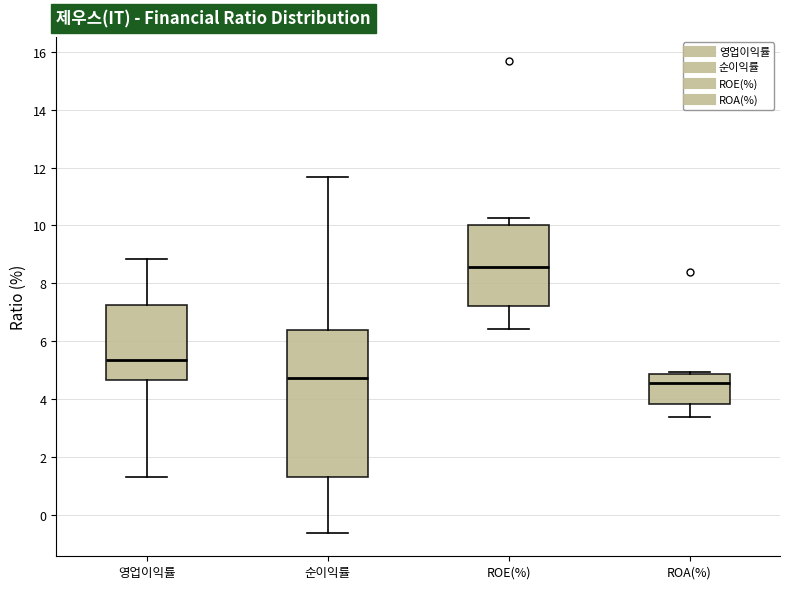

Reading left to right, read every box against the y-axis: the position of its median line, the range the box covers, and the ends of its whiskers. The values are not printed on the chart, so give them approximately, as read against the axis.

영업이익률: median 5.4, box 4.6 to 7.2, whiskers 1.2 to 8.8
순이익률: median 4.8, box 1.4 to 6.4, whiskers -0.6 to 11.6
ROE(%): median 8.6, box 7.2 to 10.0, whiskers 6.4 to 10.2
ROA(%): median 4.6, box 3.8 to 4.8, whiskers 3.4 to 5.0